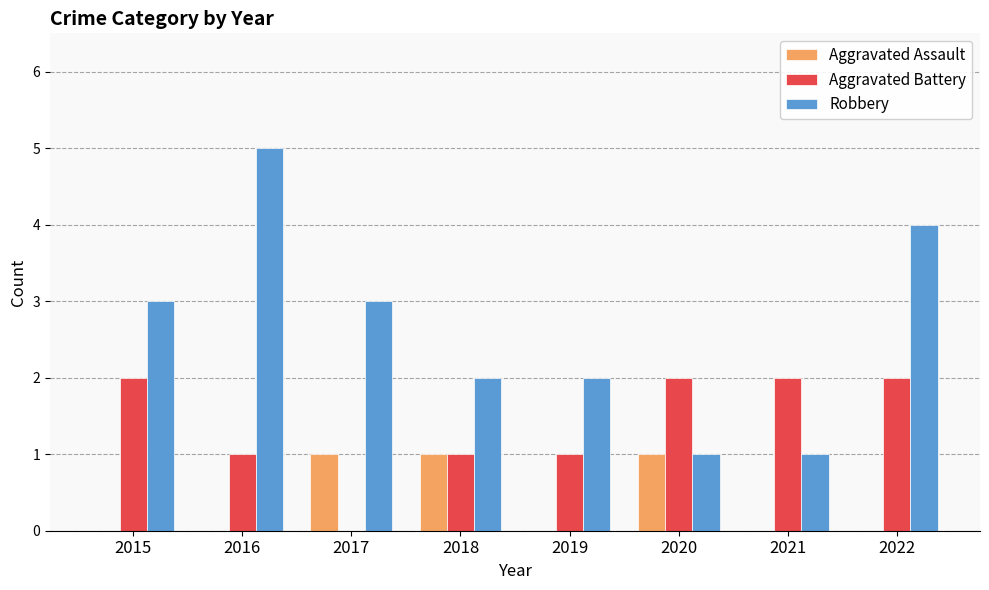

What is the approximate value of Robbery at 2015?

3